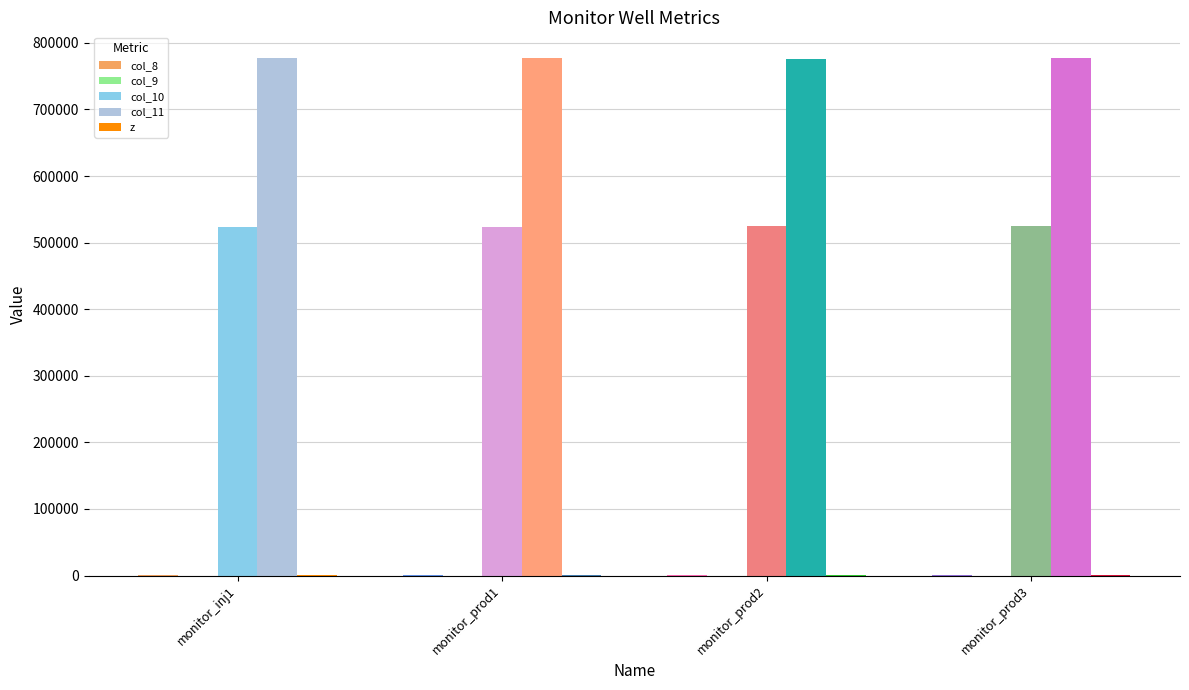

The value of col_11 at monitor_prod2 is 776422.2. True or false?

True